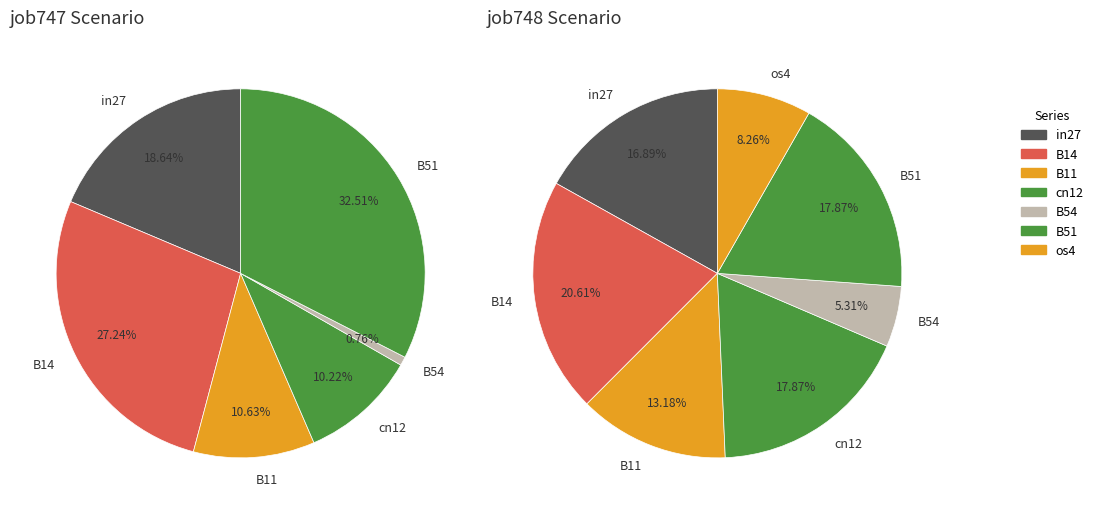

Does any single category account for the majority?

No